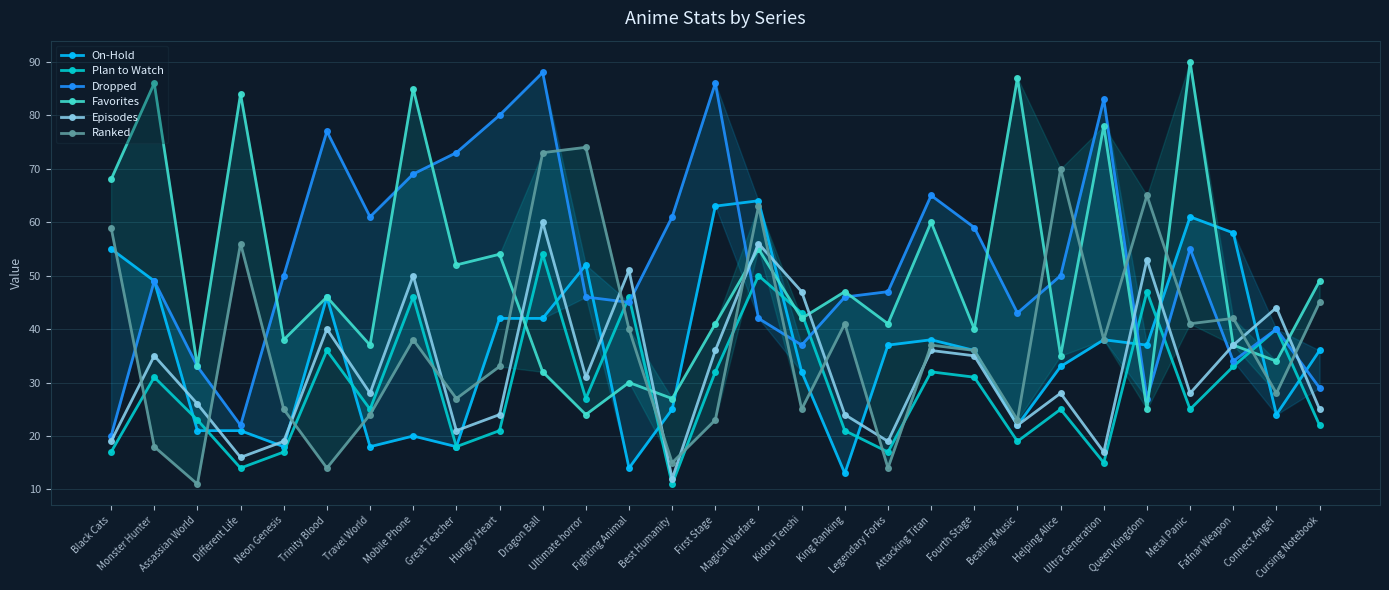

What is the highest value of the Plan to Watch series?

54